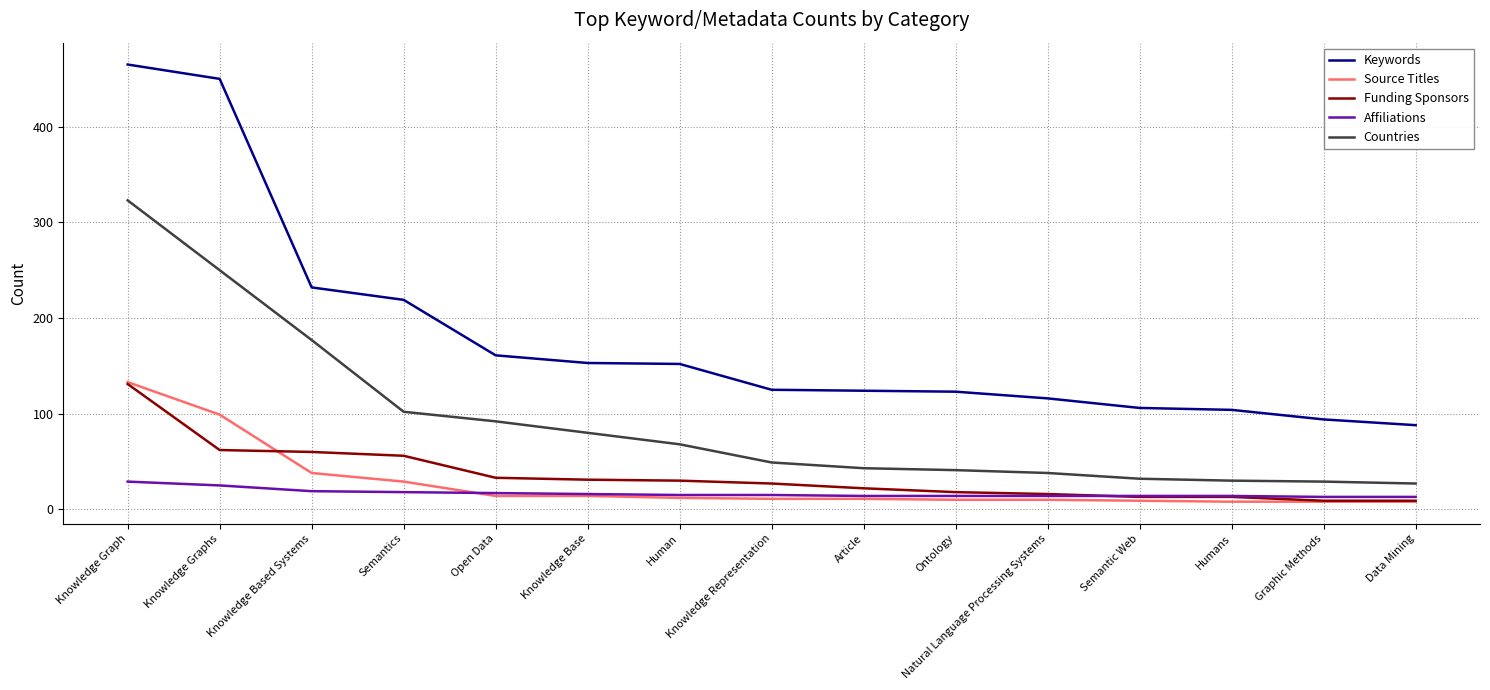

At how many categories does at least one series exceed 441?

2